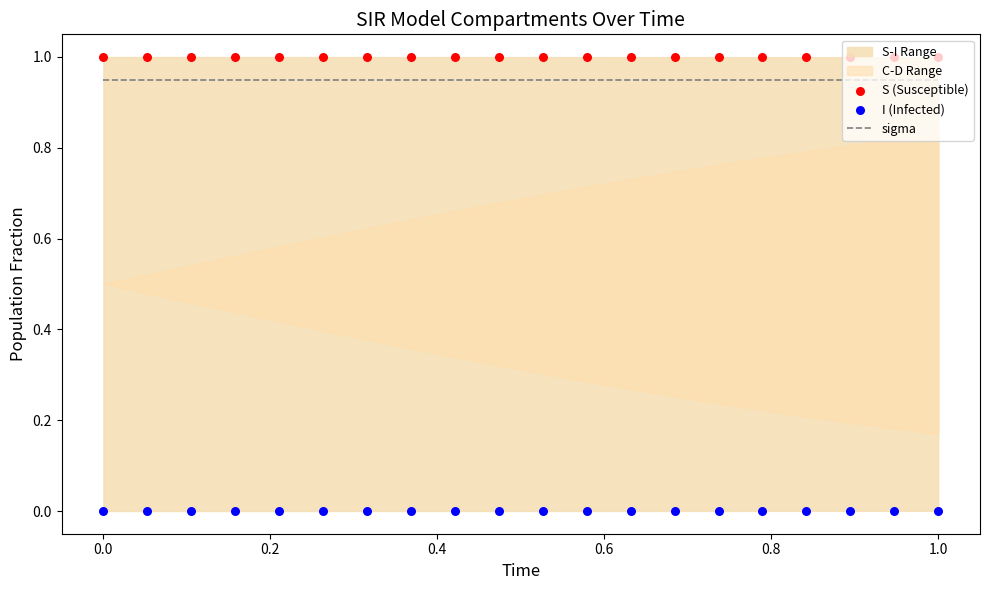

Which series contains the highest Y value?

S (Susceptible)